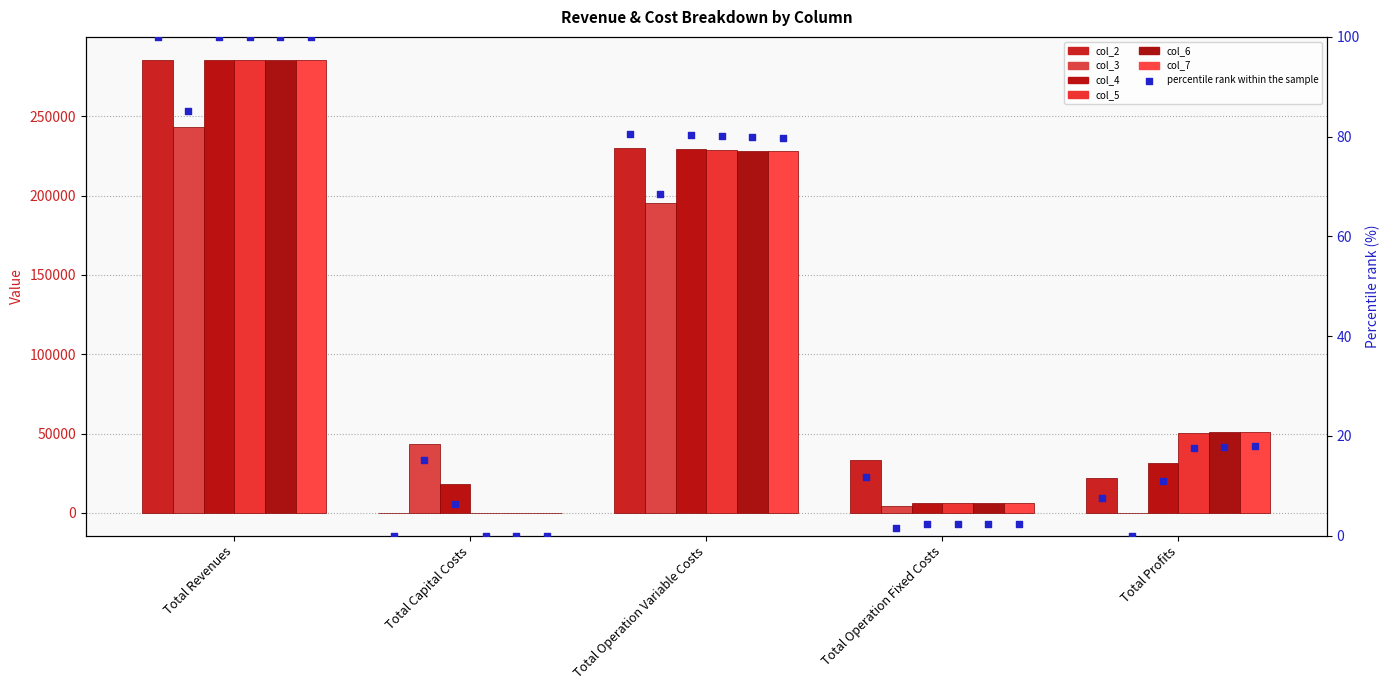

At which category is the sum across all series the highest?

Total Revenues